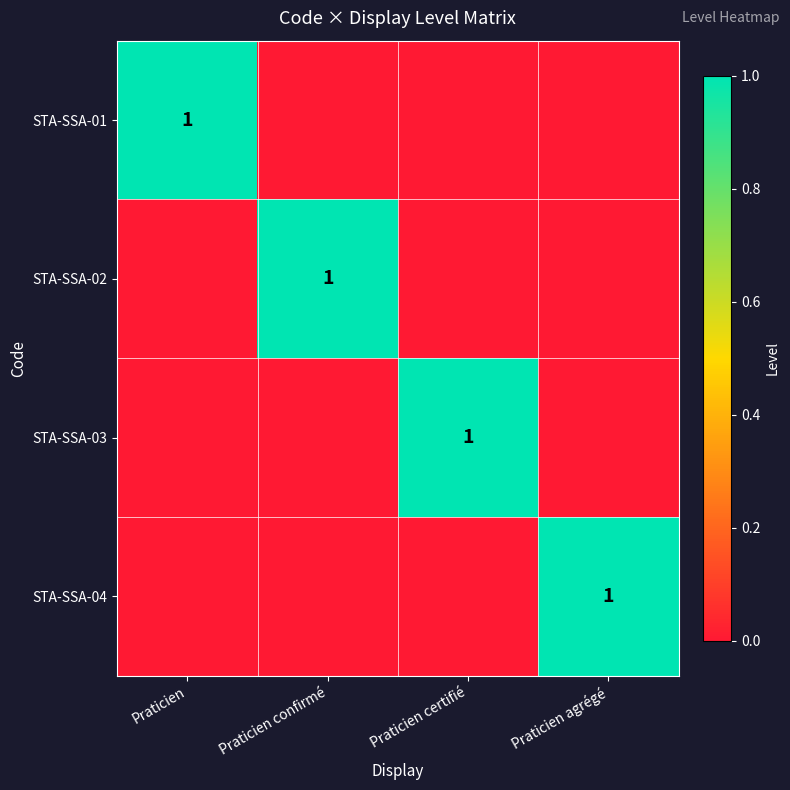

The value of STA-SSA-03 at Praticien certifié is 2. True or false?

False